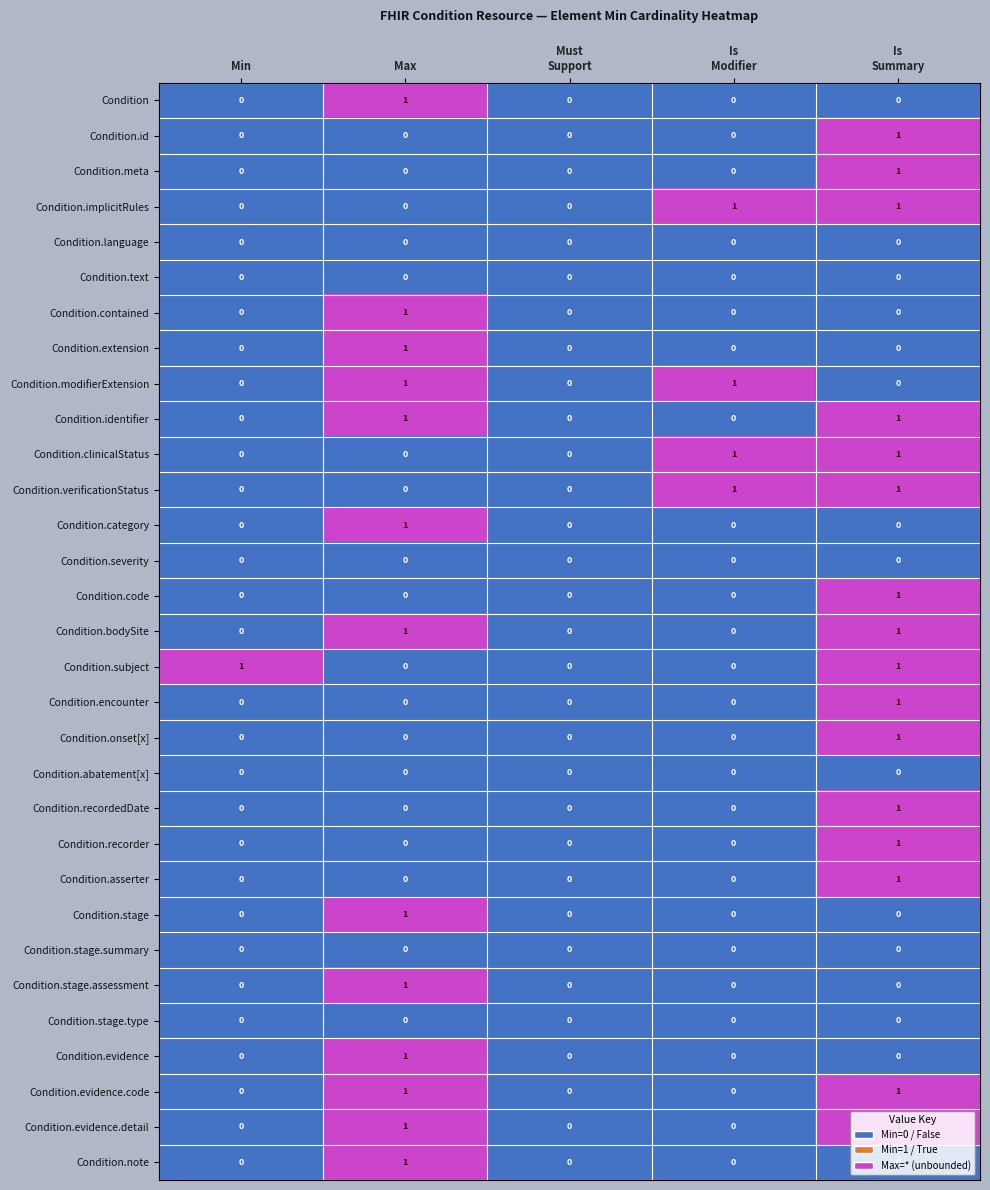

Is the value of Condition.language at Max greater than the value of Condition.note at Max?

No